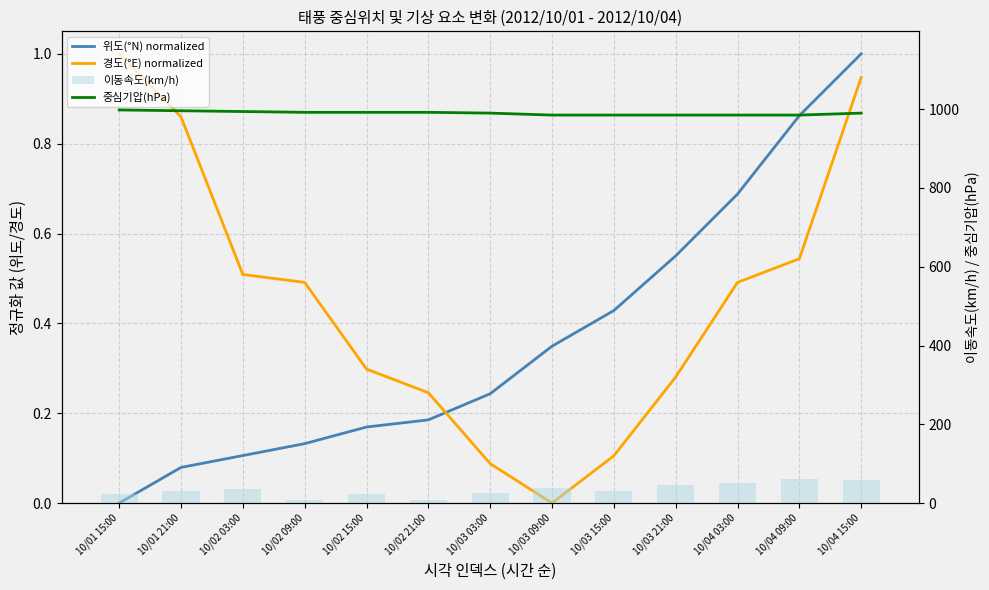

Is it true that 위도(°N) normalized equals 0.2 at 10/02 21:00?

True